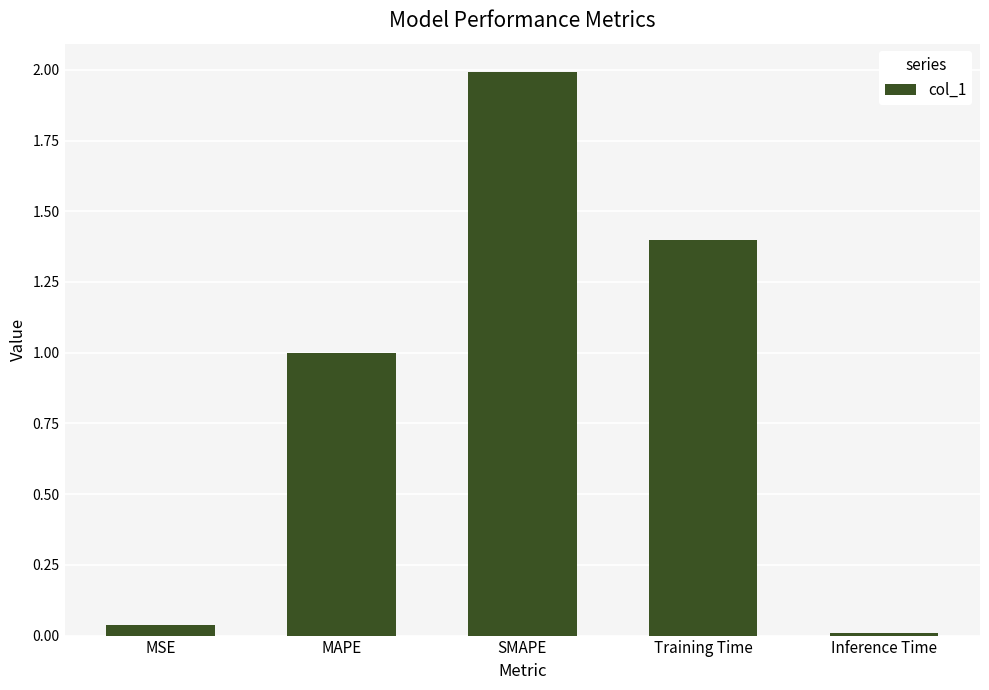

What is the label of the 4th bar from the right?

MAPE